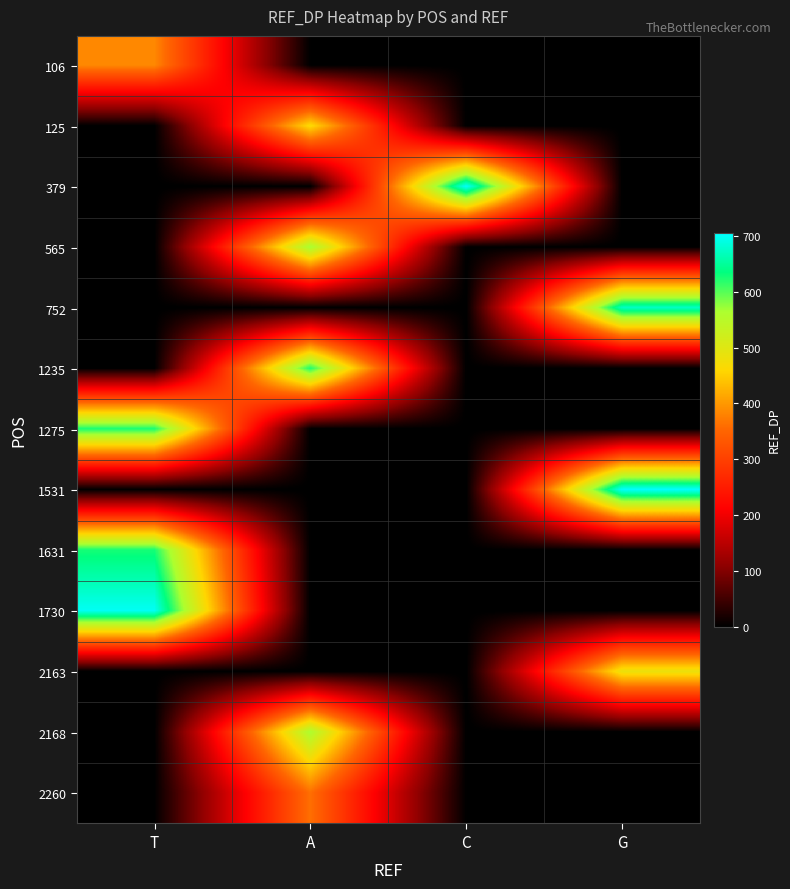

Rank the series at A from highest to lowest value.

1235, 565, 2168, 125, 2260, 106, 379, 752, 1275, 1531, 1631, 1730, 2163